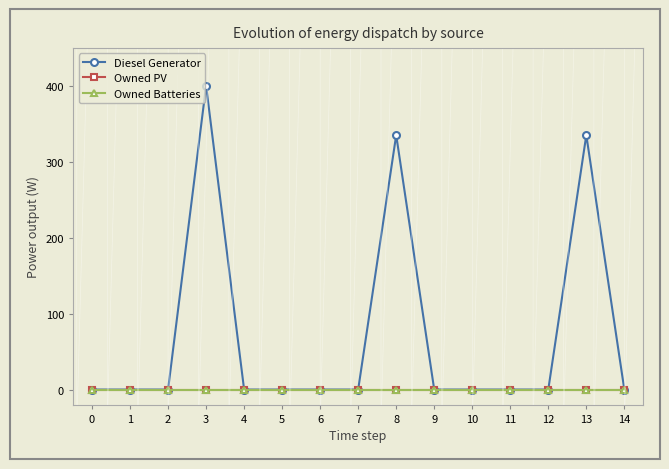

The value of Owned Batteries at 2 is 0.0. True or false?

True